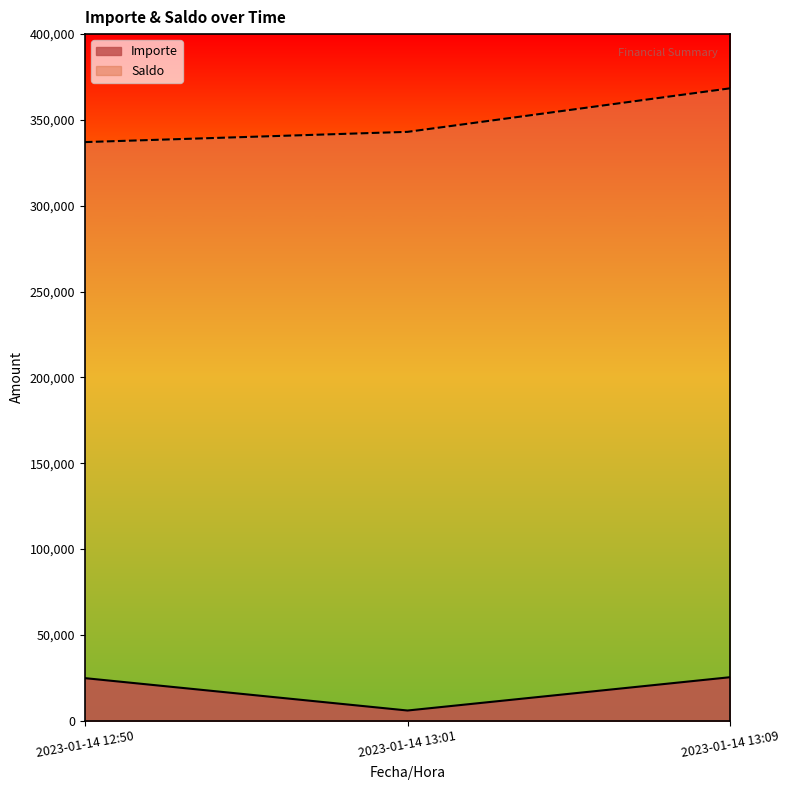

Rank the categories by Importe value from highest to lowest.

2023-01-14 13:09, 2023-01-14 12:50, 2023-01-14 13:01